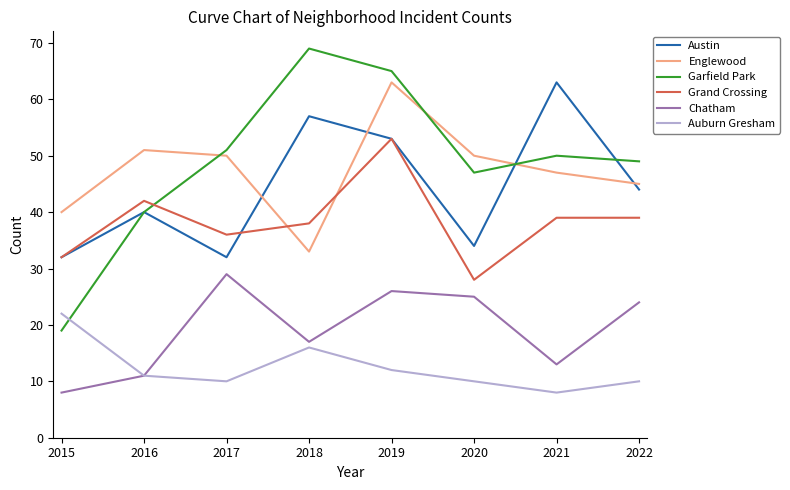

What value does the Auburn Gresham series have at 2015?

22